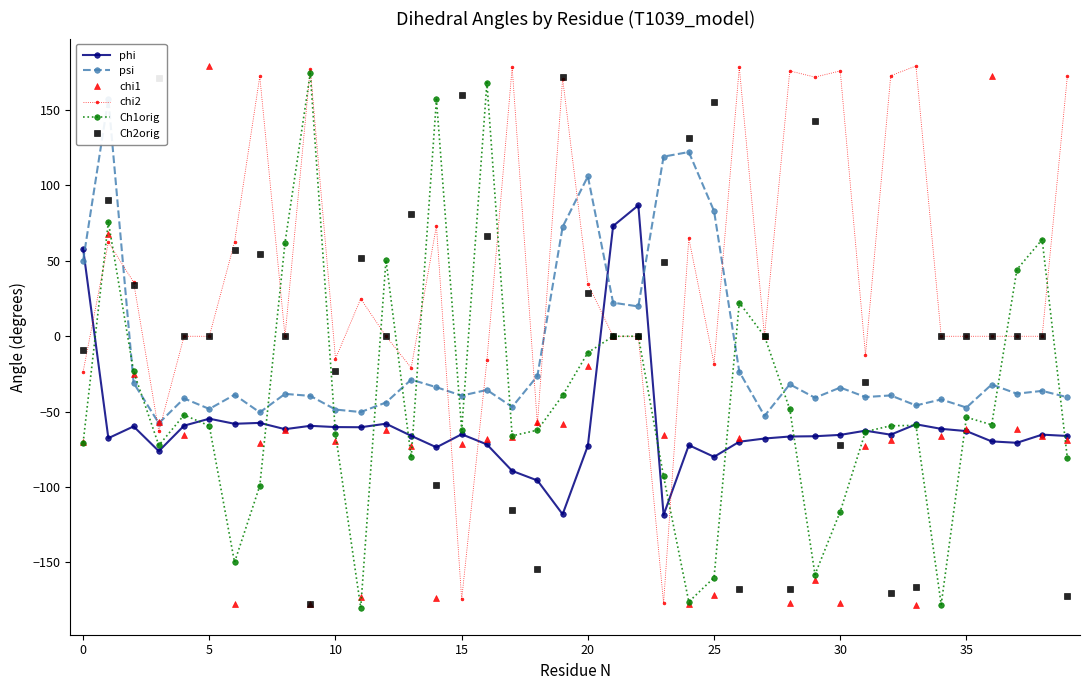

The value of phi at 32 is -65.3. True or false?

True